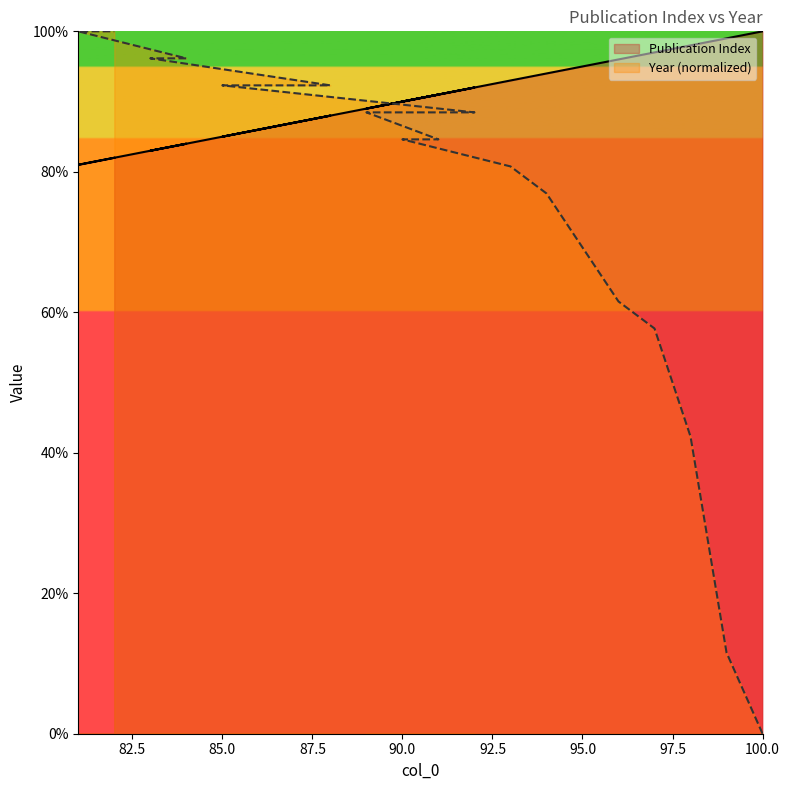

Which series changed the most between 99 and 86?

Year (normalized)